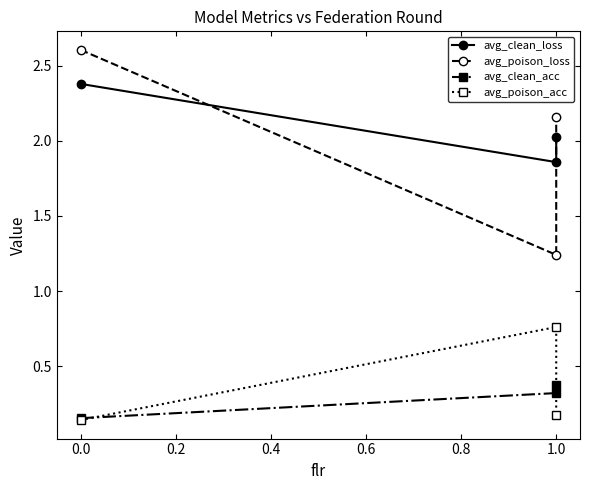

Which series has the largest total across all categories?

avg_clean_loss